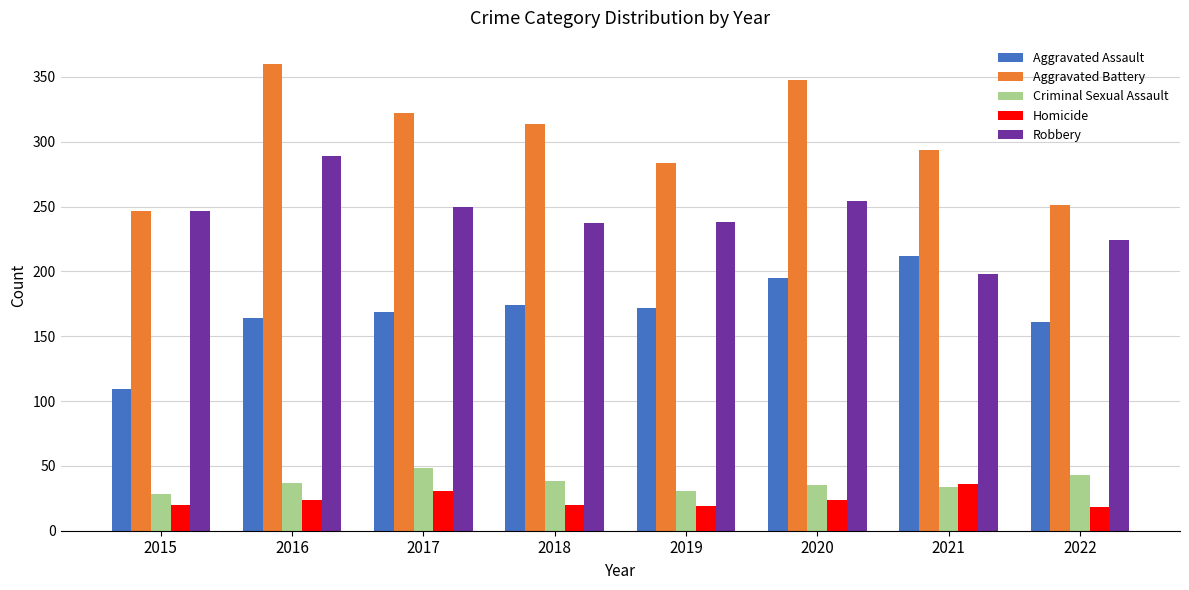

What is the total value across all series at 2020?

856